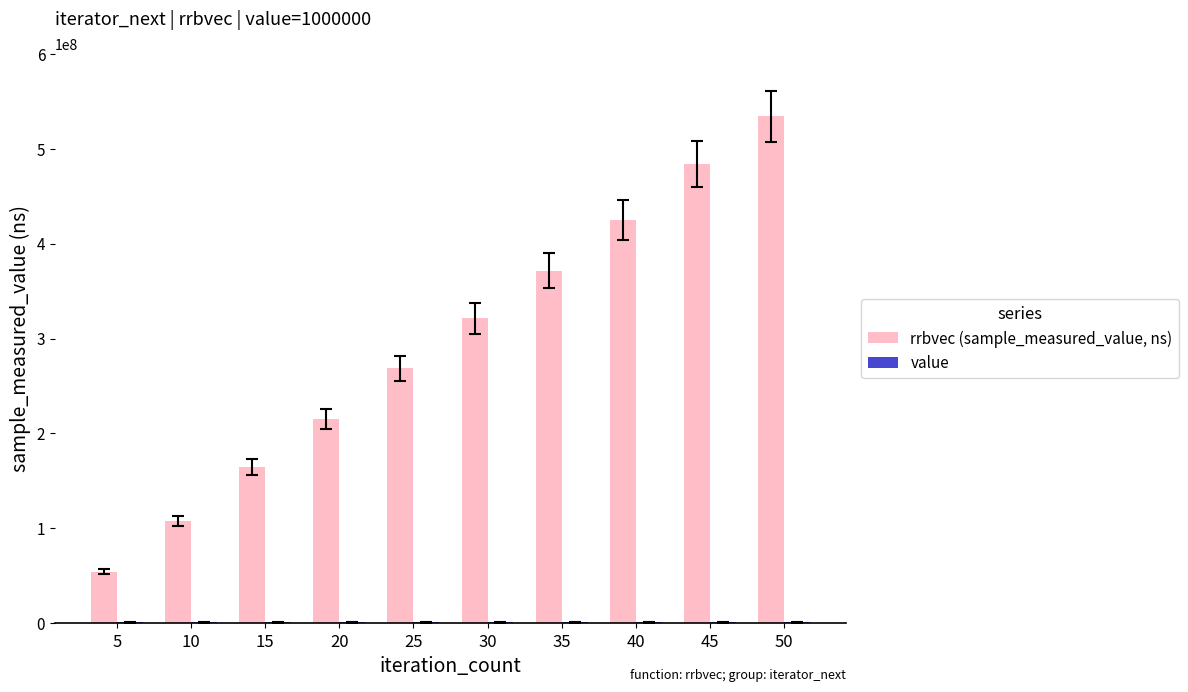

How many distinct data groups are displayed?

2